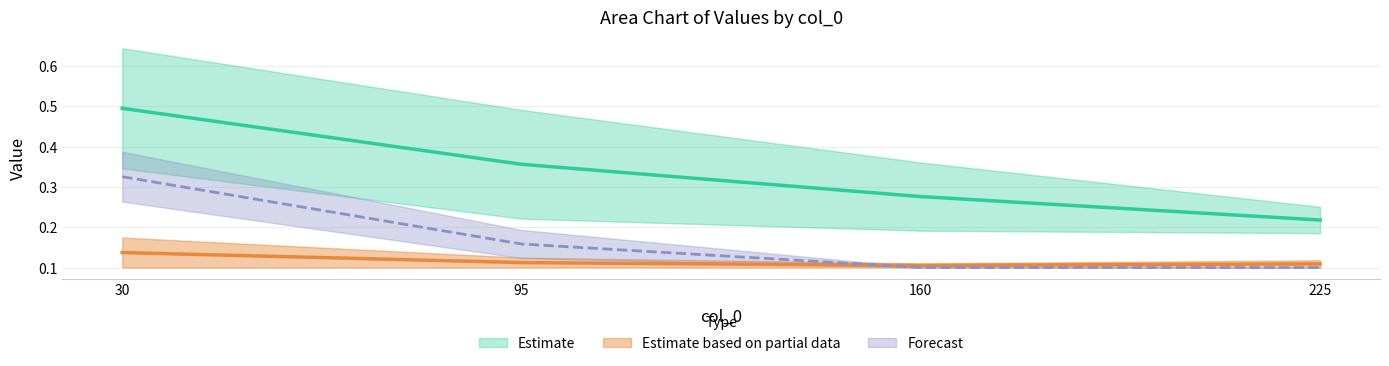

Which label corresponds to the largest value in the chart?

30